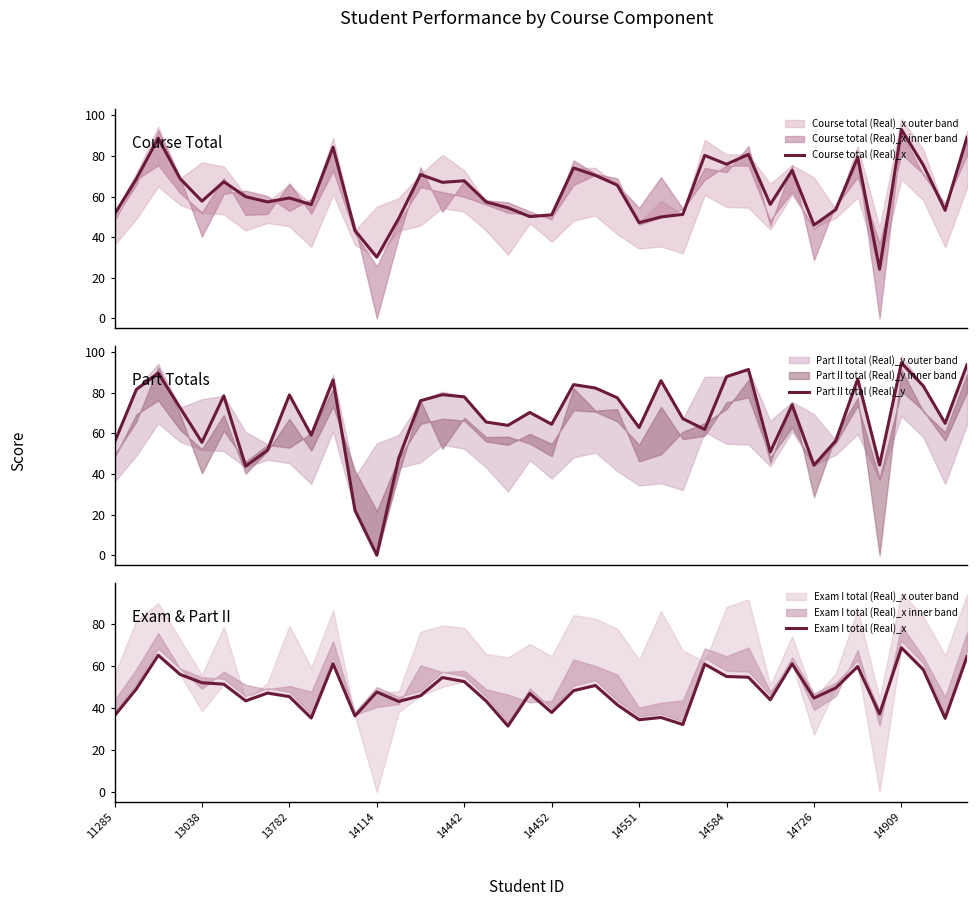

What is the difference between the second highest and second lowest values in the Course total (Real)_x series?

59.0